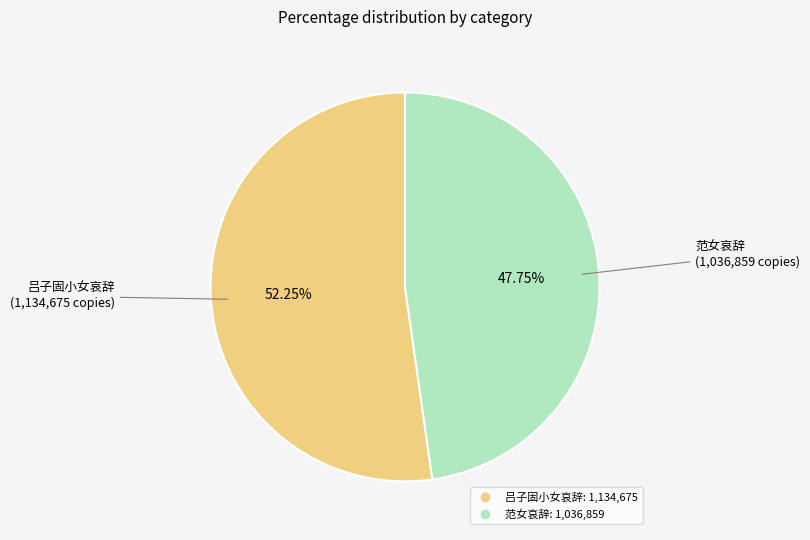

Does any single category account for the majority?

Yes